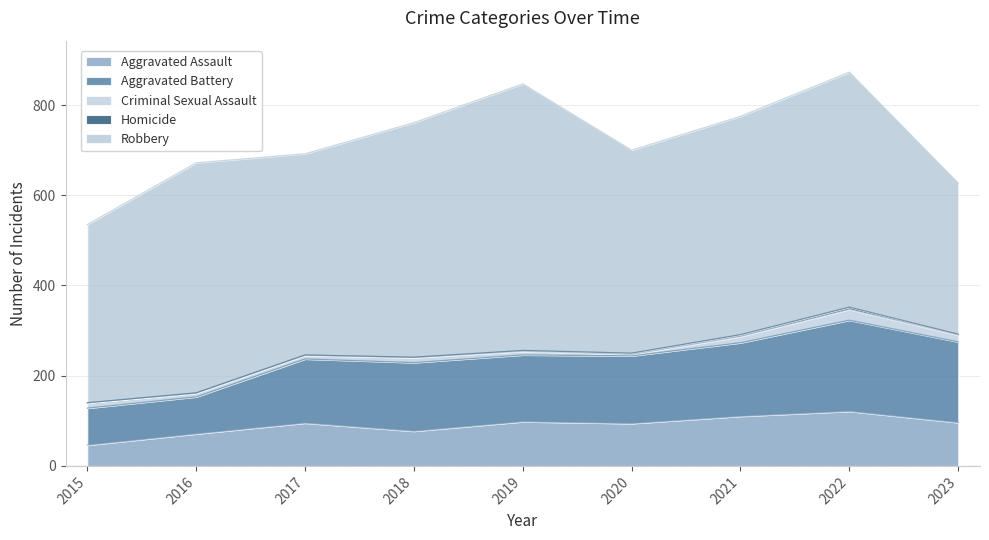

Between 2015 and 2023, which is larger?

2023